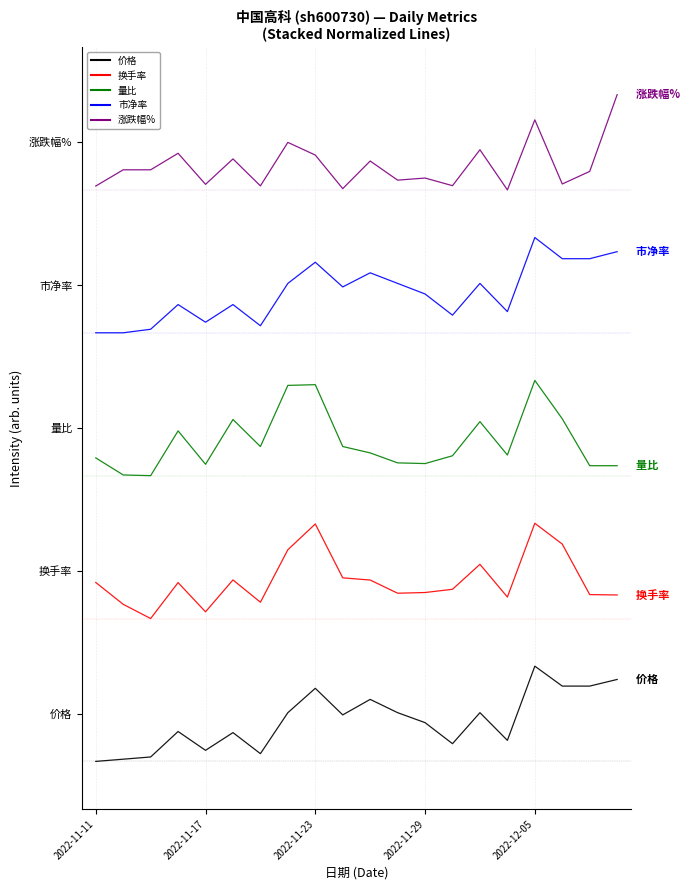

What is the label of the 15th point from the right?

5